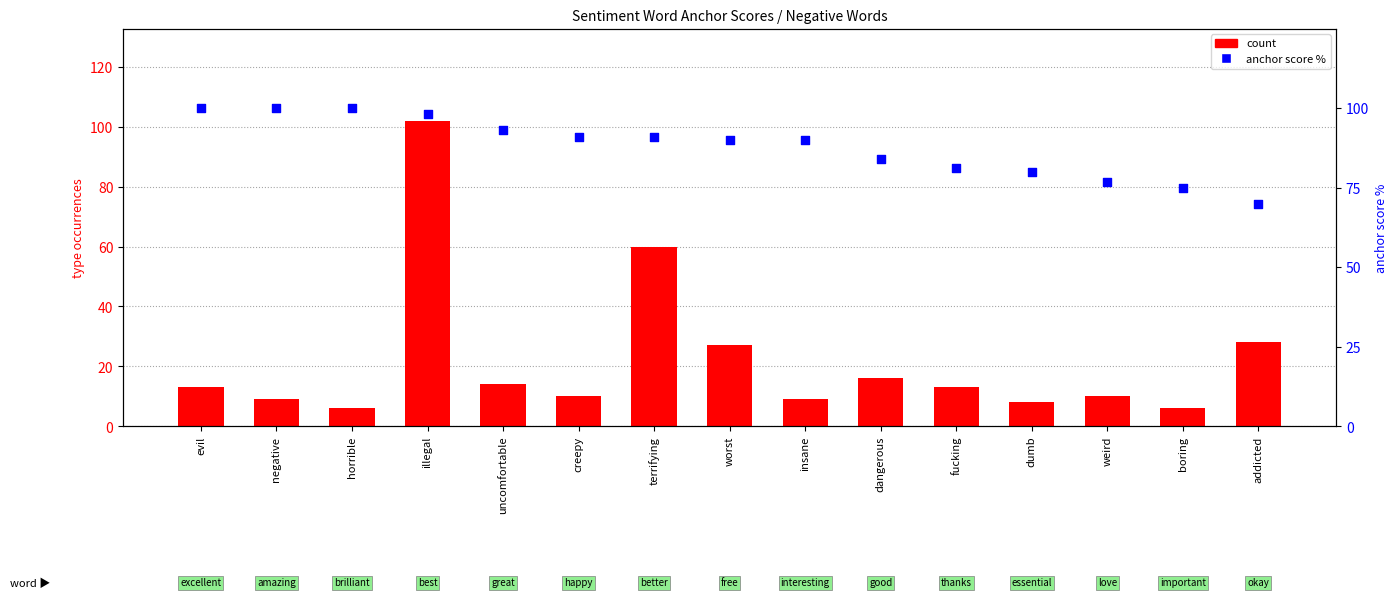

Is the value of count (negative) at evil greater than the value of anchor score % at evil?

No